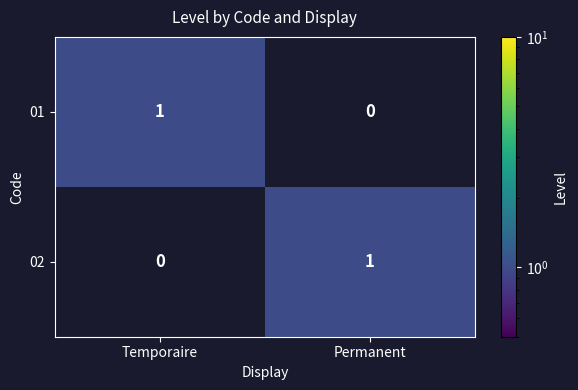

At which label does 01 reach its minimum?

Permanent